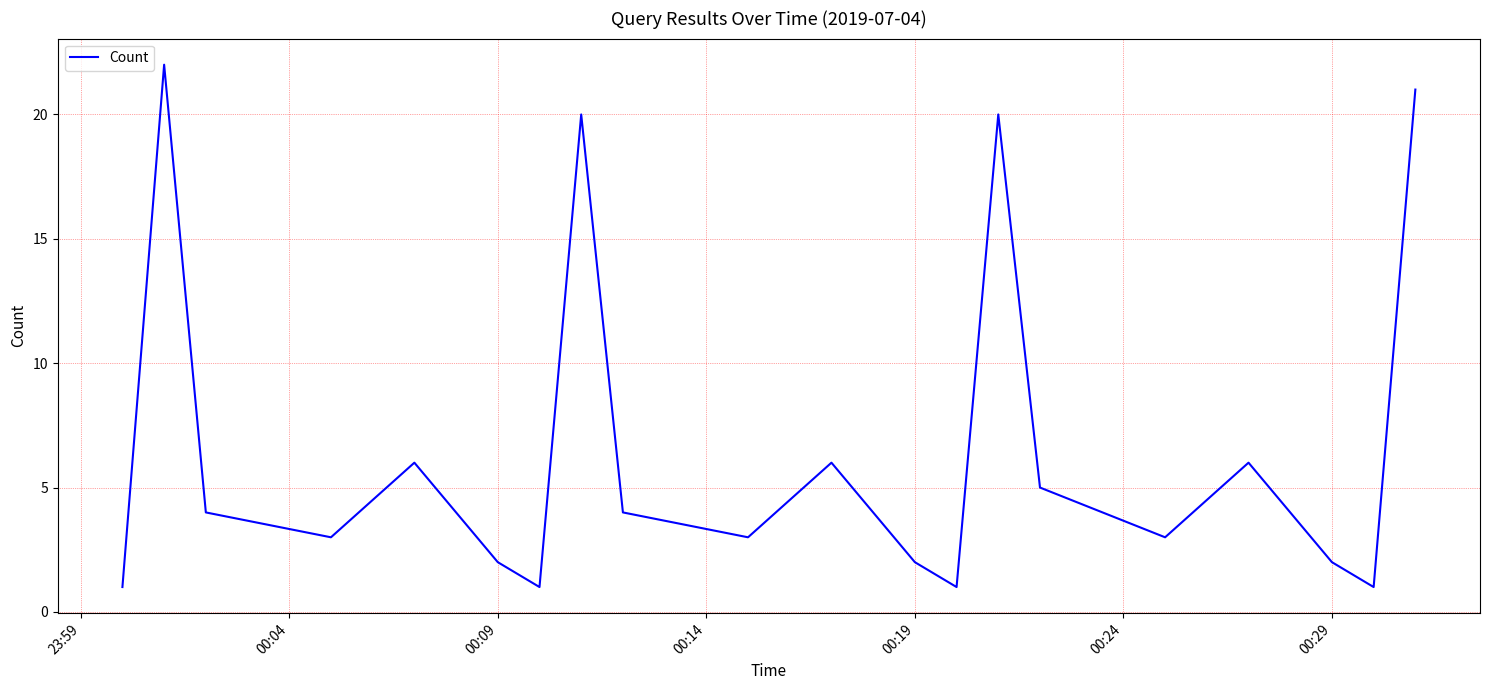

What is the maximum value shown in the chart?

22